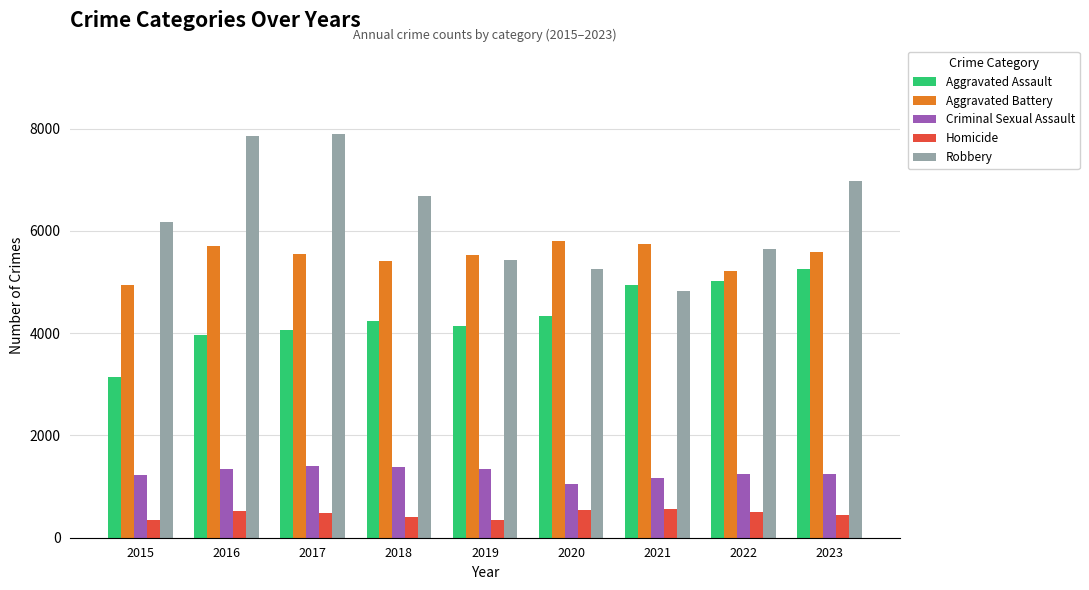

Which series has the largest total across all categories?

Robbery